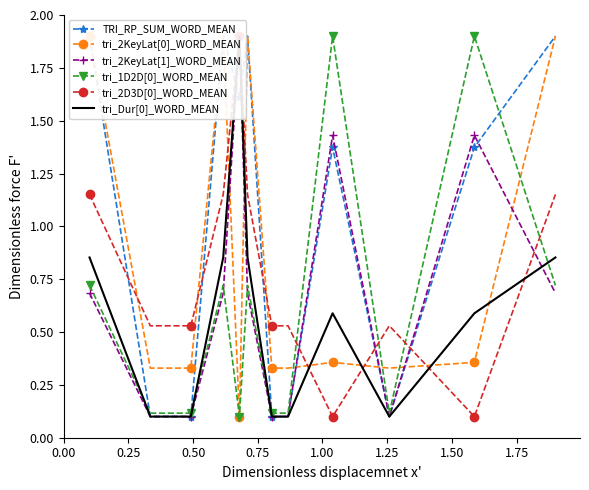

How many categories are shown in the chart?

12